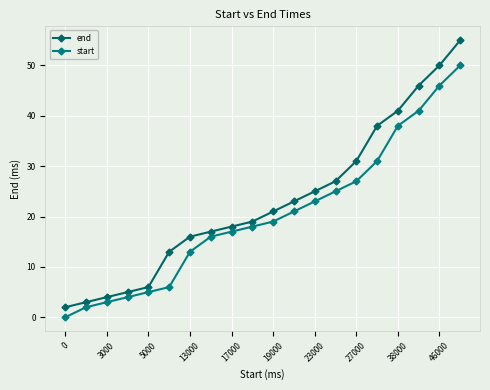

Which series has the largest total across all categories?

end